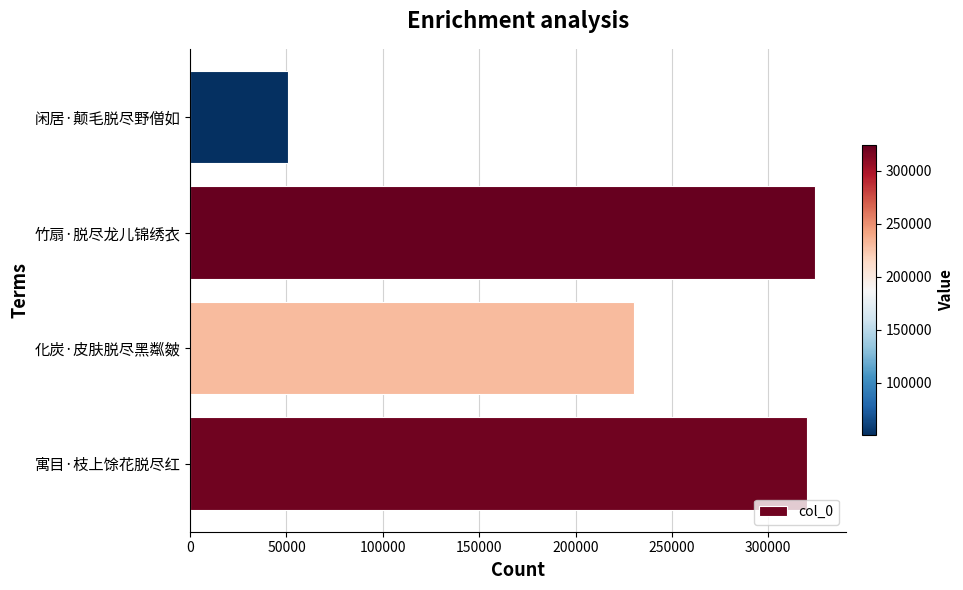

What is the difference between the maximum and minimum values?

273412